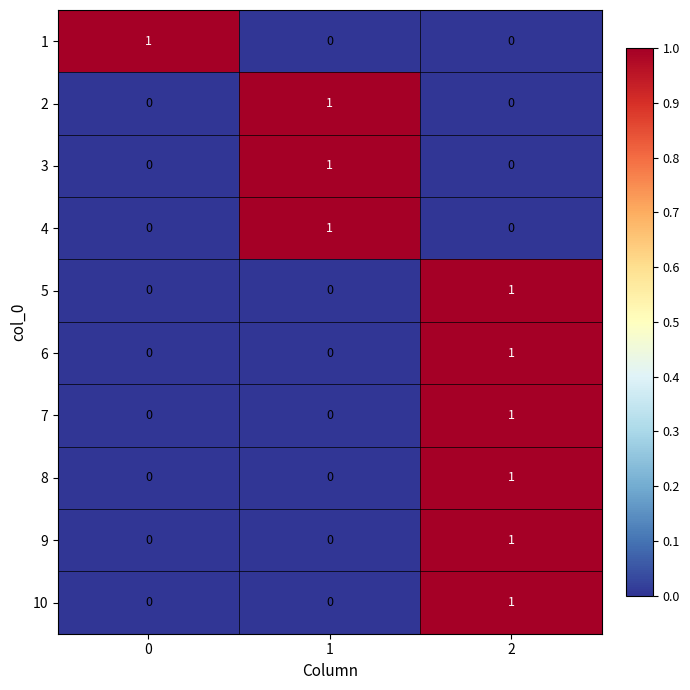

True or false: 1 has a value of 0 at 2.

True